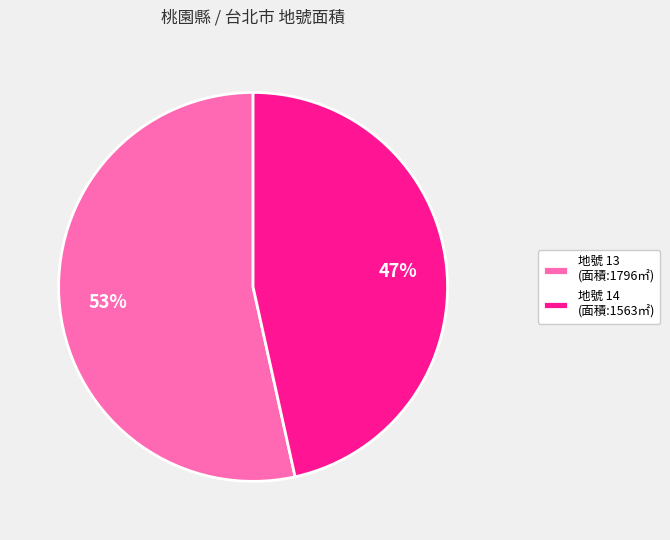

How many segments does this pie chart have?

2